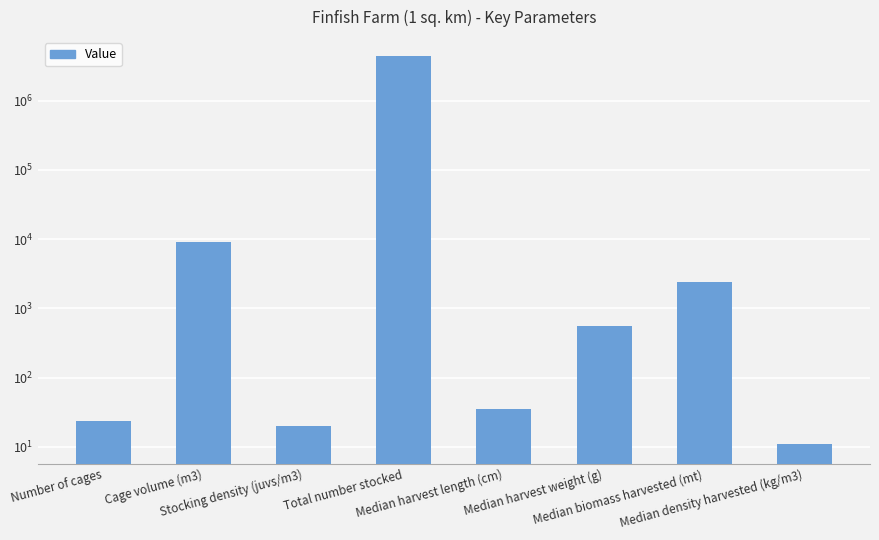

What is the label of the 3rd bar from the left?

Stocking density (juvs/m3)